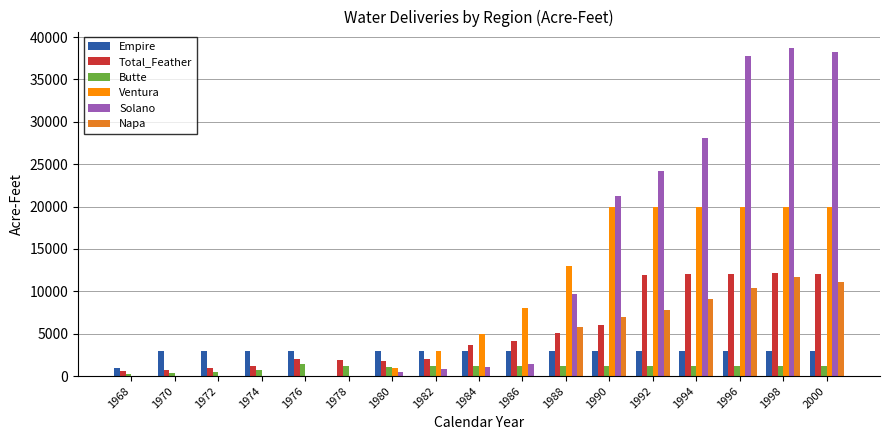

What is the total value across all series at 1990?

58430